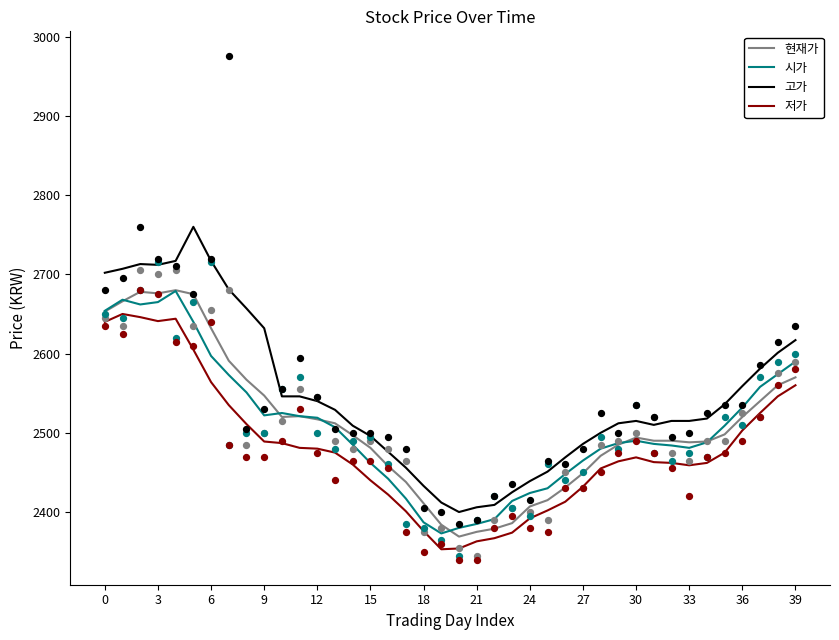

True or false: 저가 and 고가 intersect in this chart.

False